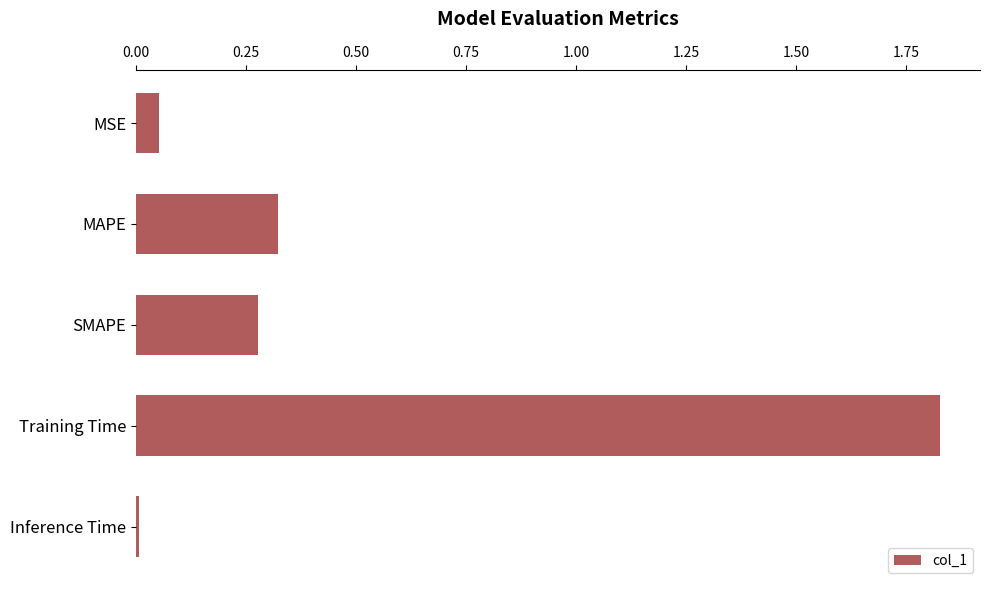

What is the sum of all values?

2.5